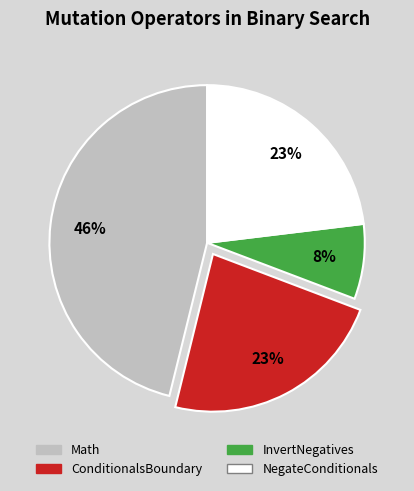

To the nearest percent, what is the difference between the NegateConditionals and Math slice percentages?

23%